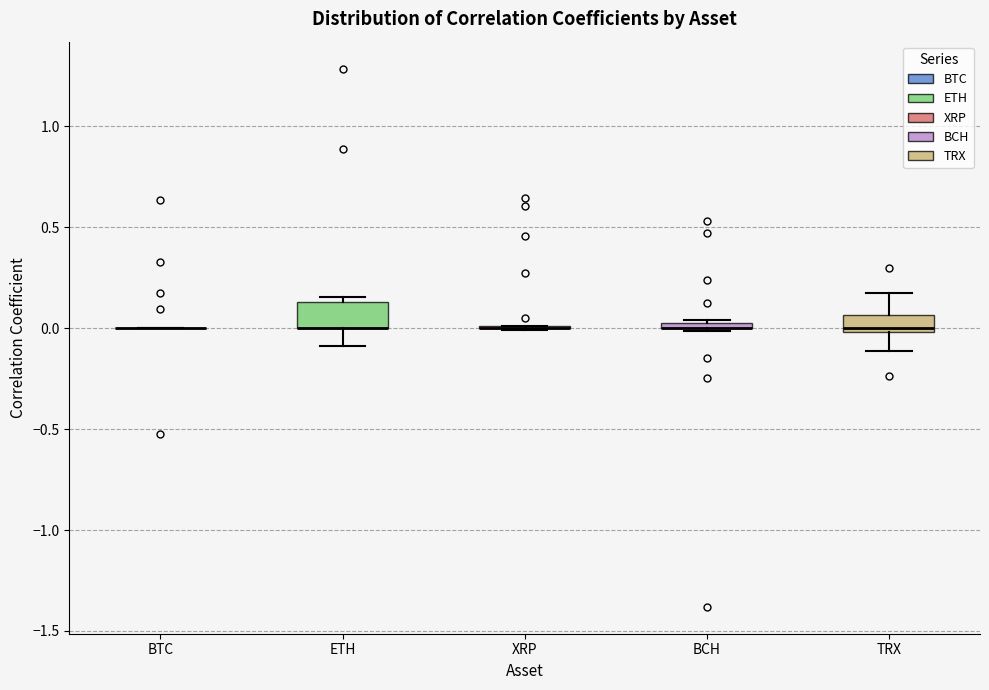

Where is the upper edge of the box for ETH on the y-axis? The values are not printed on the chart, so give them approximately, as read against the axis.

0.15